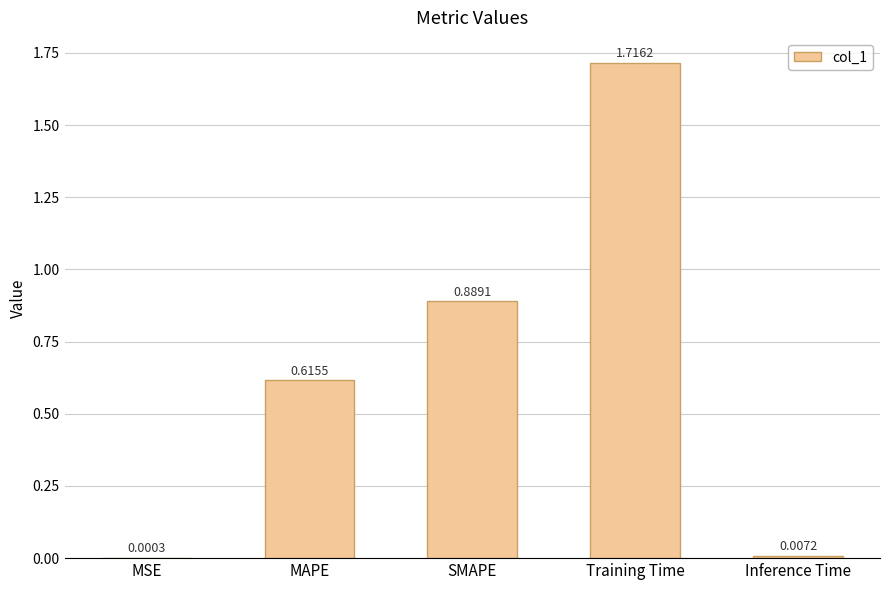

Are the bars horizontal?

No